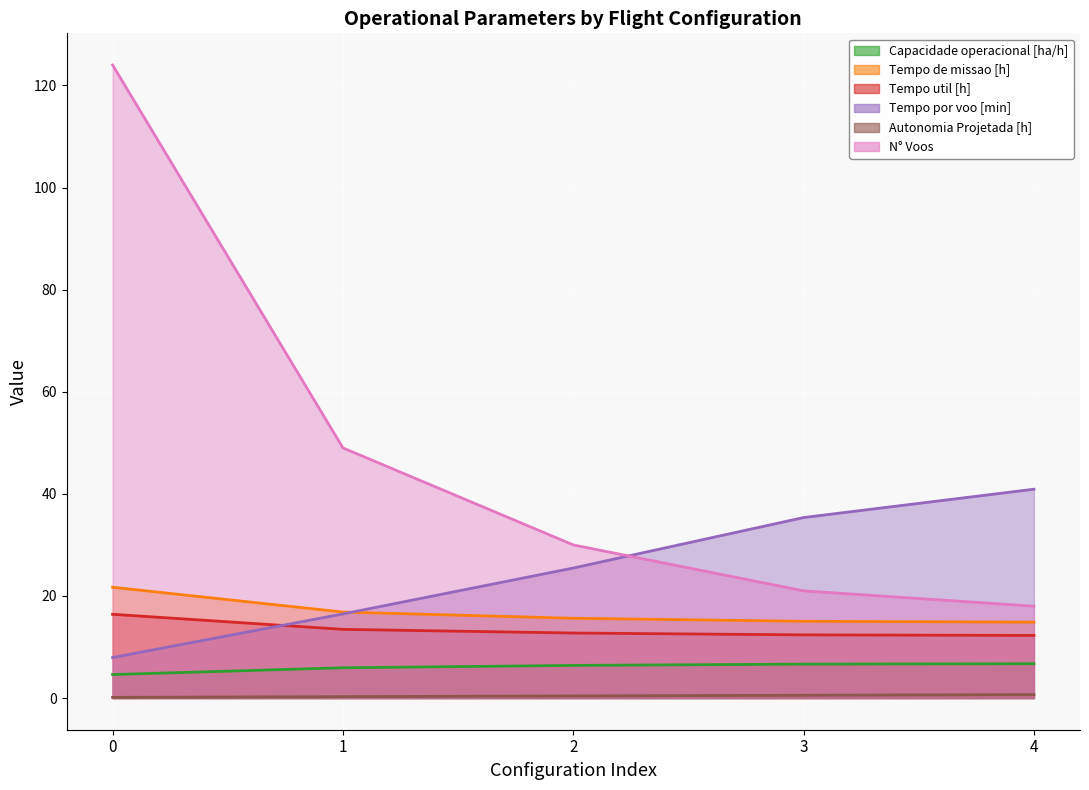

True or false: Tempo de missao [h] and Capacidade operacional [ha/h] cross at least once.

False